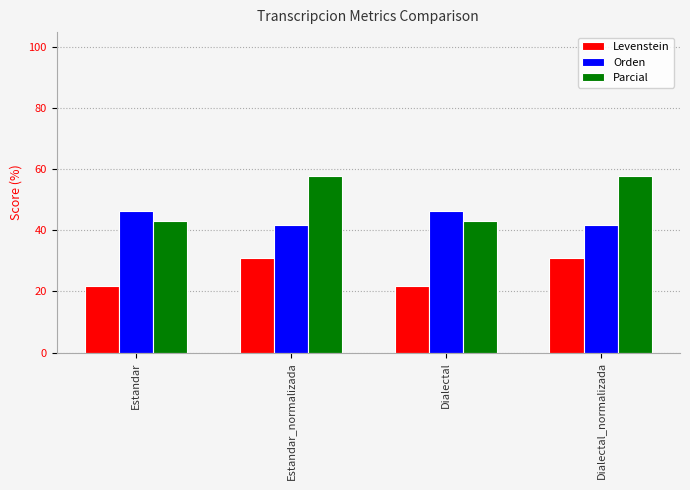

Are the bars grouped side by side (vs. stacked)?

Yes